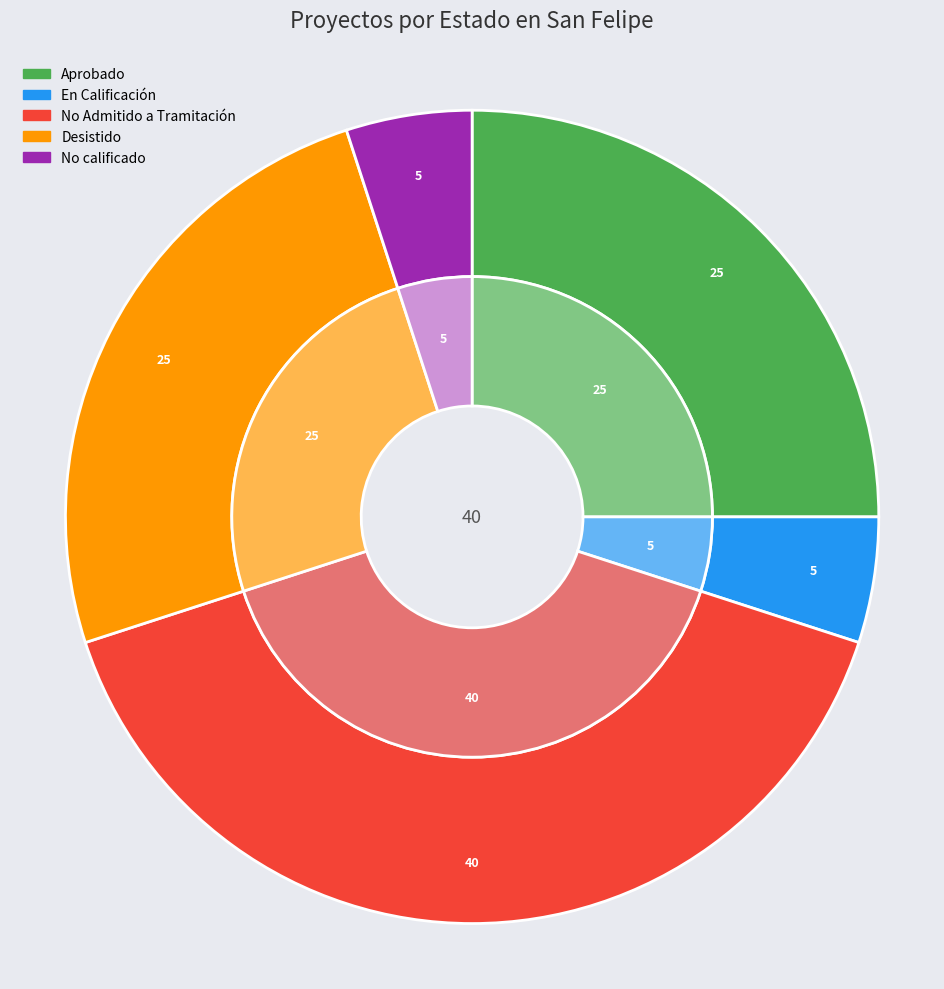

To the nearest percent, what is the combined percentage of No calificado and Aprobado?

30%